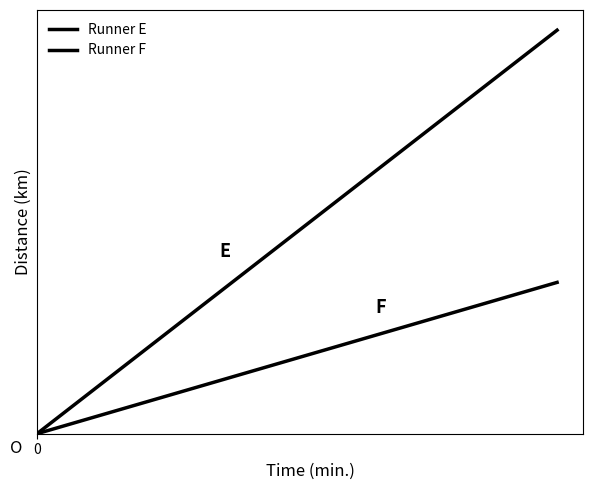

Reading right to left, transcribe all the data shown in this chart.

Runner E: 10=8.0	9=7.2	8=6.4	7=5.6	6=4.8	5=4.0	4=3.2	3=2.4	2=1.6	1=0.8	0=0.0
Runner F: 10=3.0	9=2.7	8=2.4	7=2.1	6=1.8	5=1.5	4=1.2	3=0.9	2=0.6	1=0.3	0=0.0